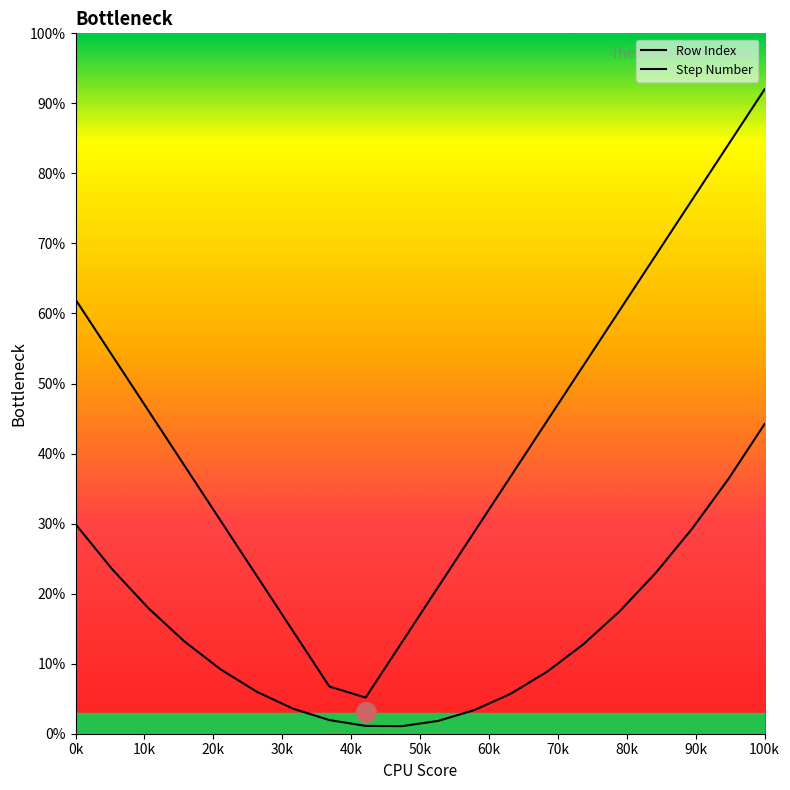

How many lines are shown in the chart?

2